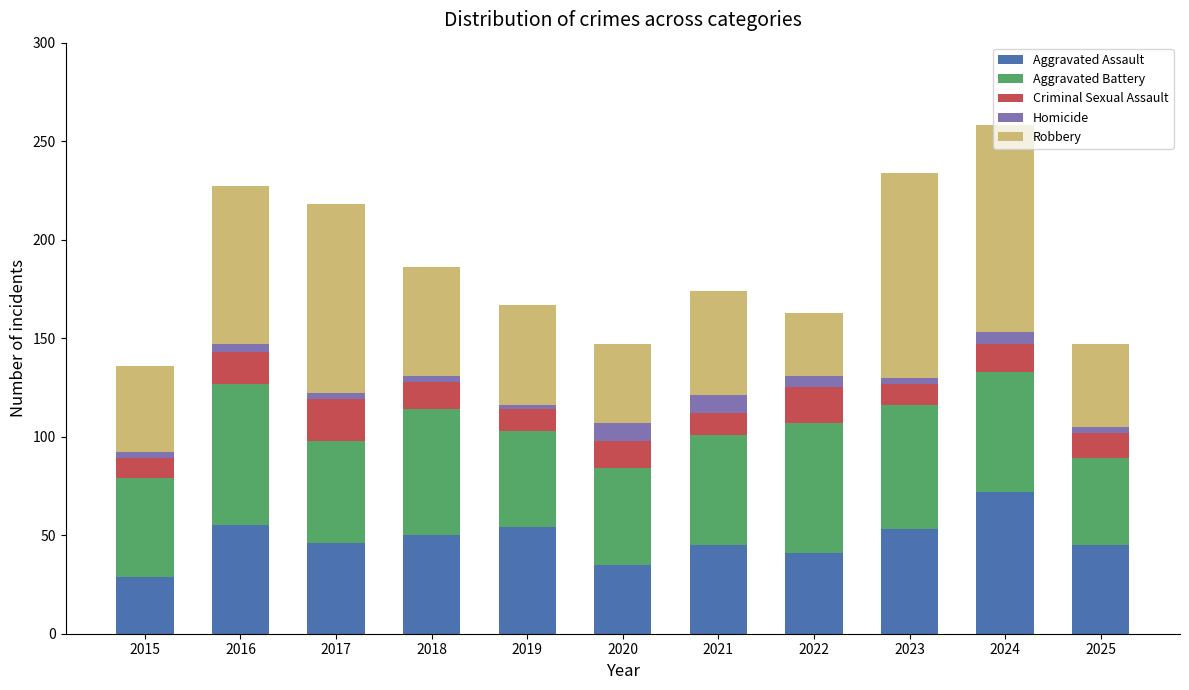

The Aggravated Assault series shows 16 at 2018. True or false?

False